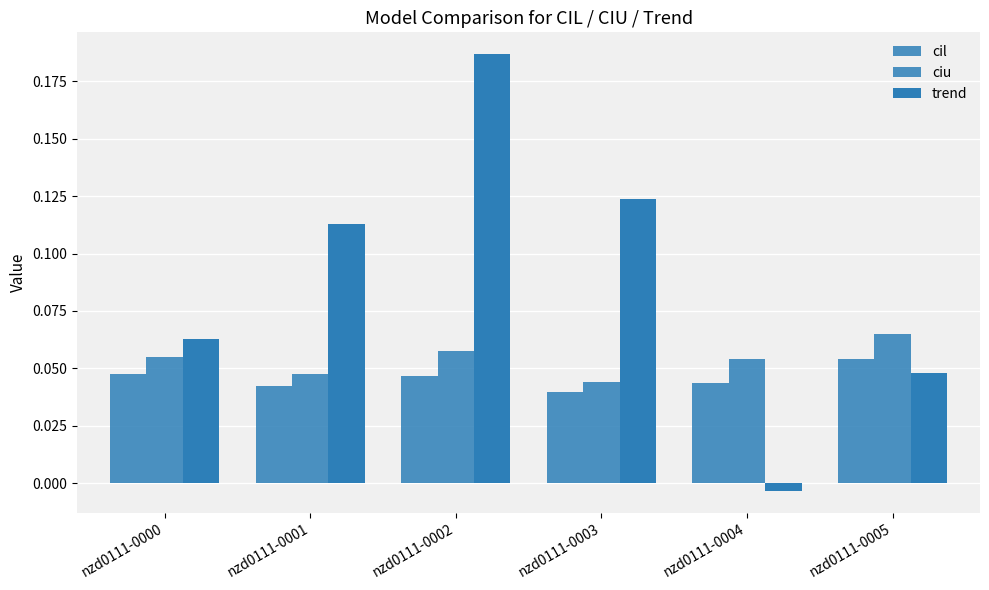

How many positive values does the trend series have?

5